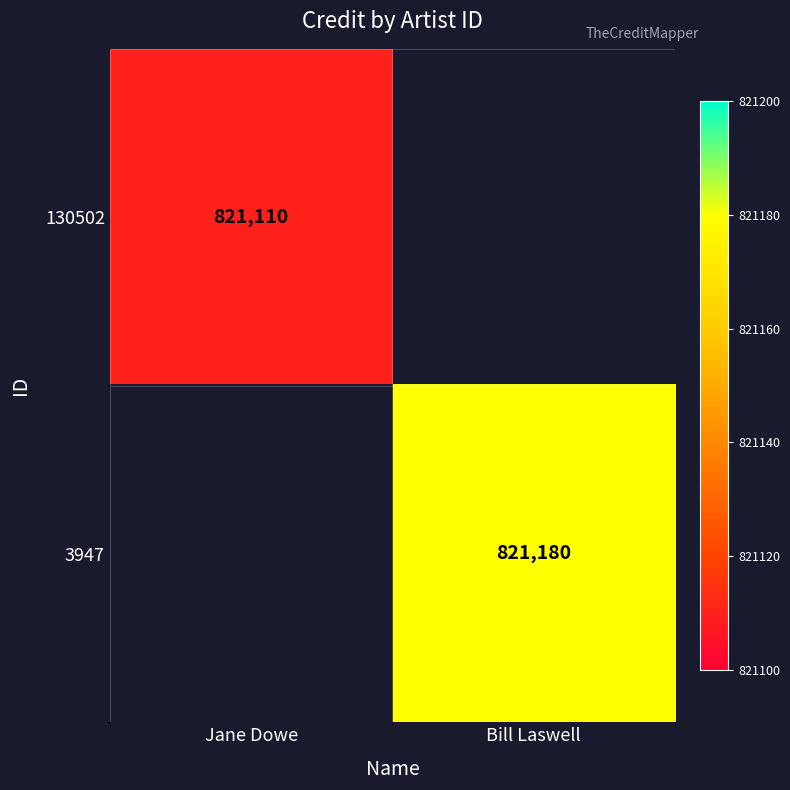

The value of 130502 at Jane Dowe is 821110. True or false?

True